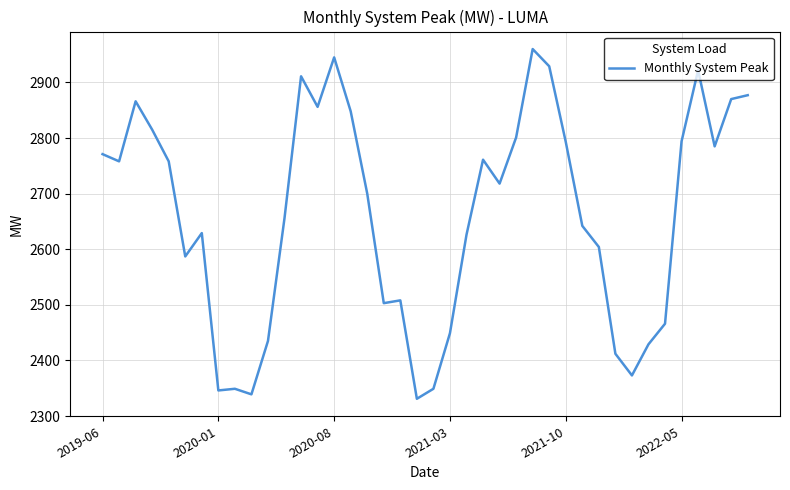

How many lines are shown in the chart?

1